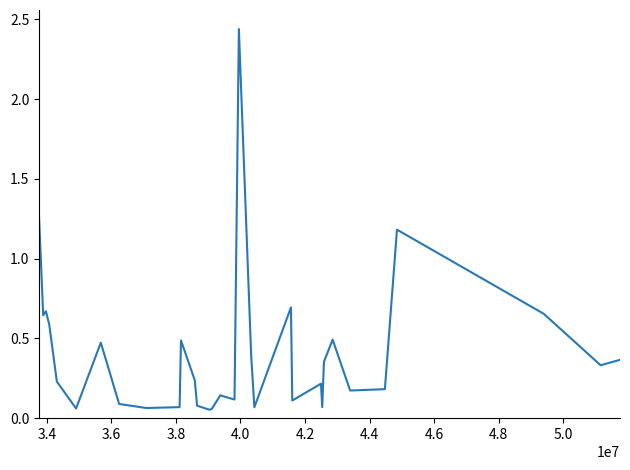

What is the greatest value displayed?

2.4